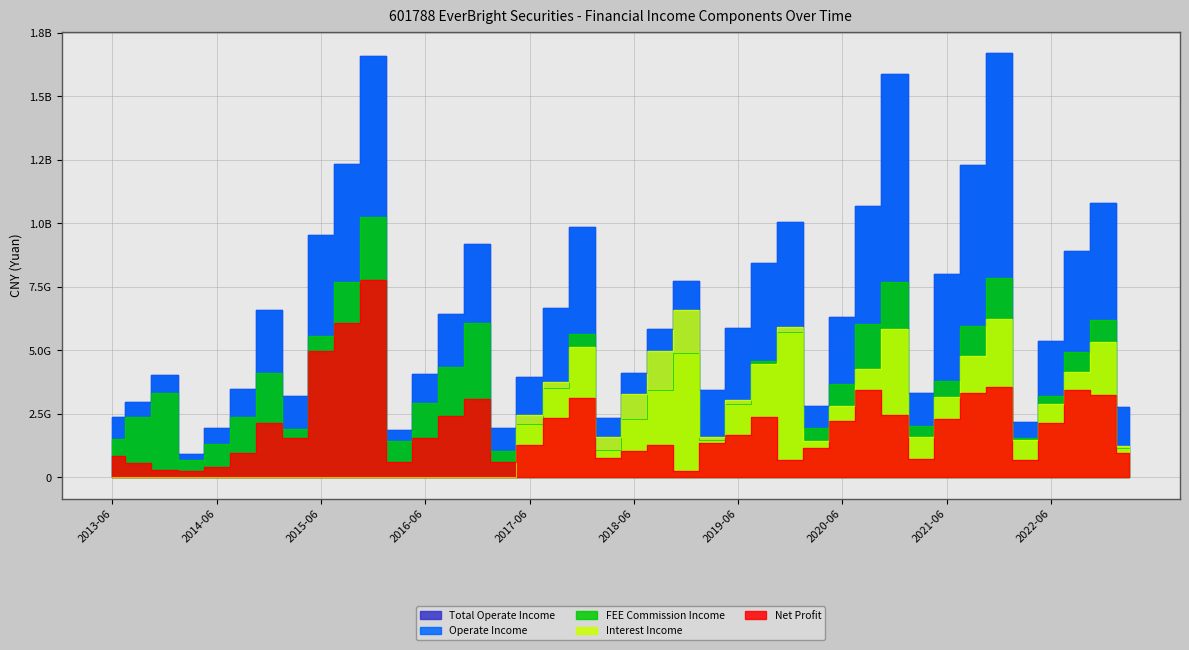

What are all the series names shown in the legend?

Total Operate Income, Operate Income, FEE Commission Income, Interest Income, Net Profit